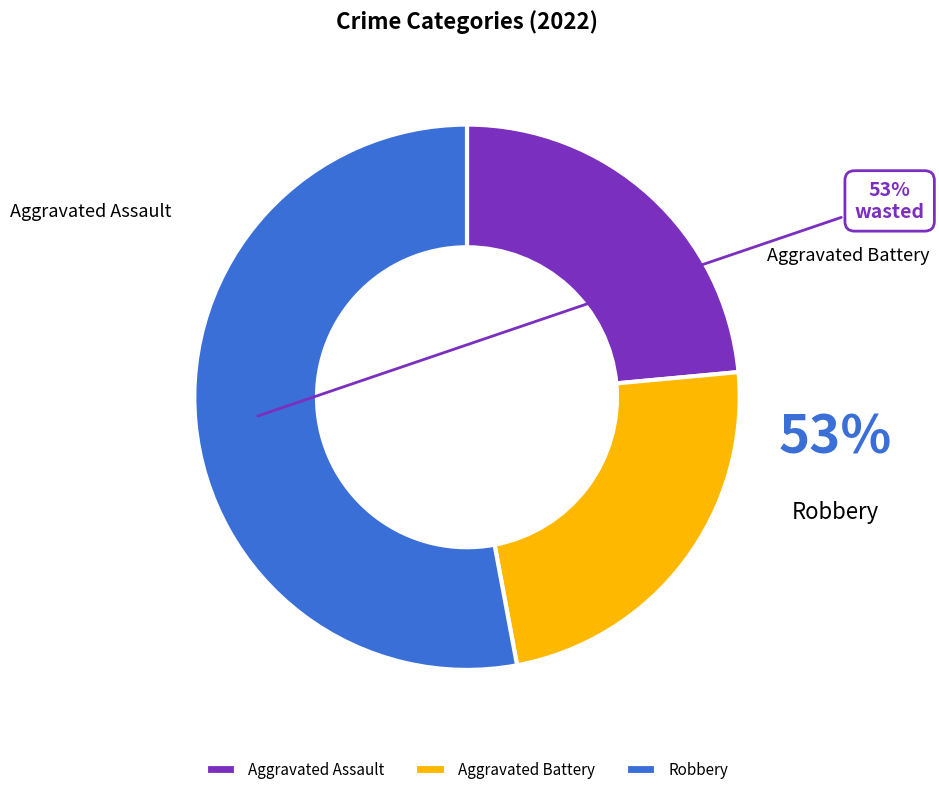

Does Robbery account for over 50% of the chart?

Yes